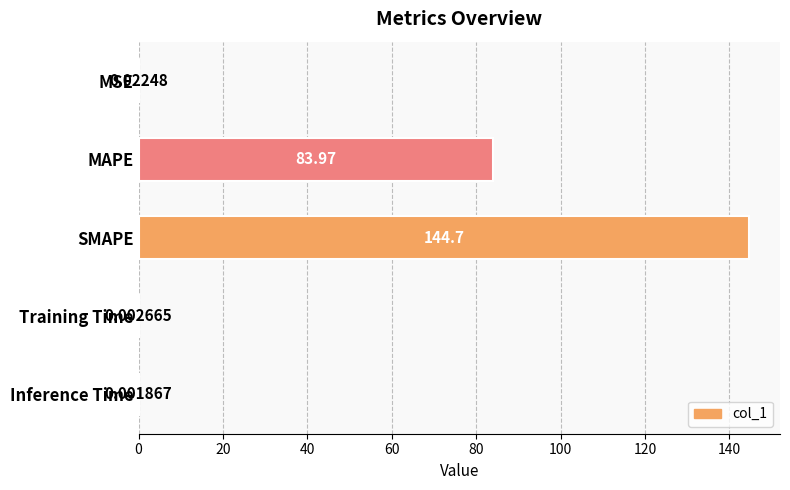

Where is the data nearest to the value 72?

MAPE